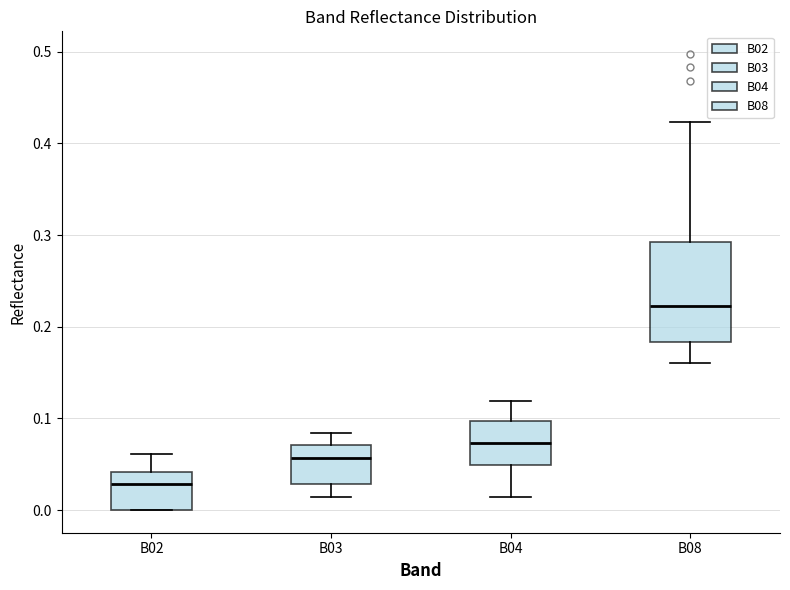

Reading left to right, transcribe this box plot: for each box, give where its median line is, the range the box spans, and where its two whiskers end, as read against the y-axis. The values are not printed on the chart, so give them approximately, as read against the axis.

B02: median 0.03, box 0.00 to 0.04, whiskers 0.00 to 0.06
B03: median 0.06, box 0.03 to 0.07, whiskers 0.01 to 0.08
B04: median 0.07, box 0.05 to 0.10, whiskers 0.01 to 0.12
B08: median 0.22, box 0.18 to 0.29, whiskers 0.16 to 0.42